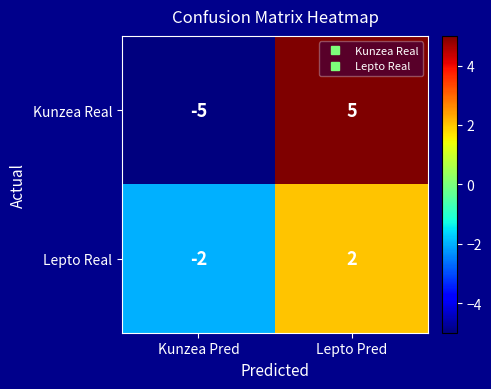

The value of Kunzea Real at Kunzea Pred is -7. True or false?

False